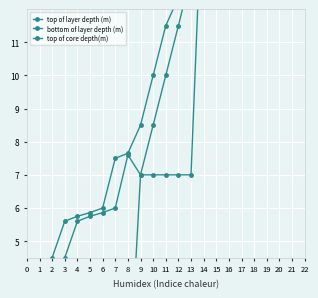

Reading right to left, list all the values displayed in this chart.

top of layer depth (m): 21.0	19.5	18.4	18.3	18.0	16.5	13.0	11.5	10.0	8.5	7.0	7.6	6.0	5.9	5.8	5.6	4.5	3.0	1.5	0.1
bottom of layer depth (m): 21.8	21.0	19.5	18.4	18.3	18.0	13.0	12.3	11.5	10.0	8.5	7.7	7.5	6.0	5.9	5.8	5.6	4.5	2.6	1.5
top of core depth(m): 16.5	16.5	16.5	16.5	16.5	16.5	7.0	7.0	7.0	7.0	7.0	0.0	0.0	0.0	0.0	0.0	0.0	0.0	0.0	0.0